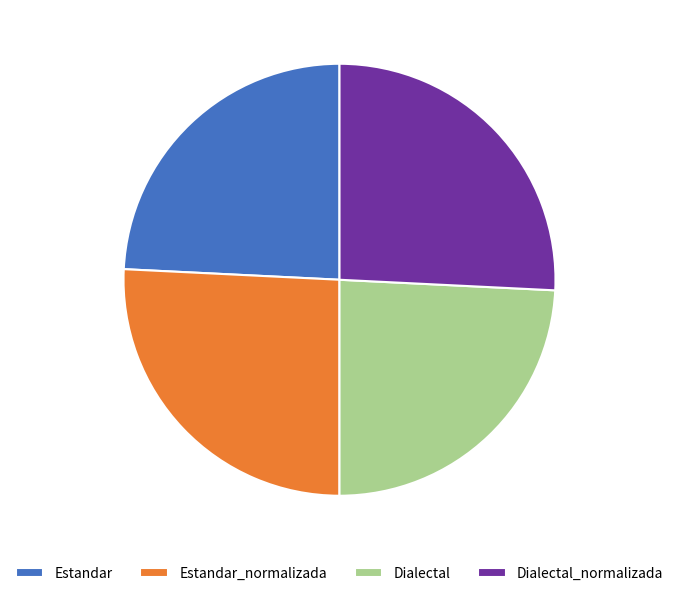

Approximately how many times larger is the value at Dialectal compared to Estandar?

1.0